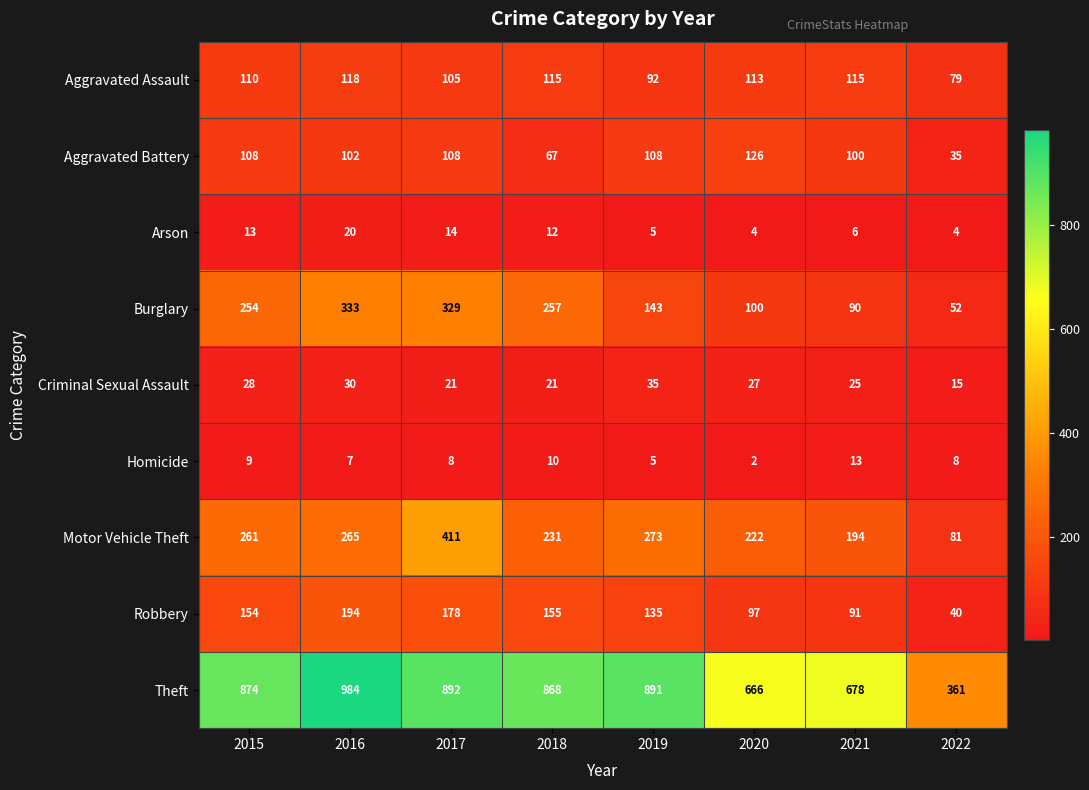

What is the spread (max minus min) of values at 2022?

357